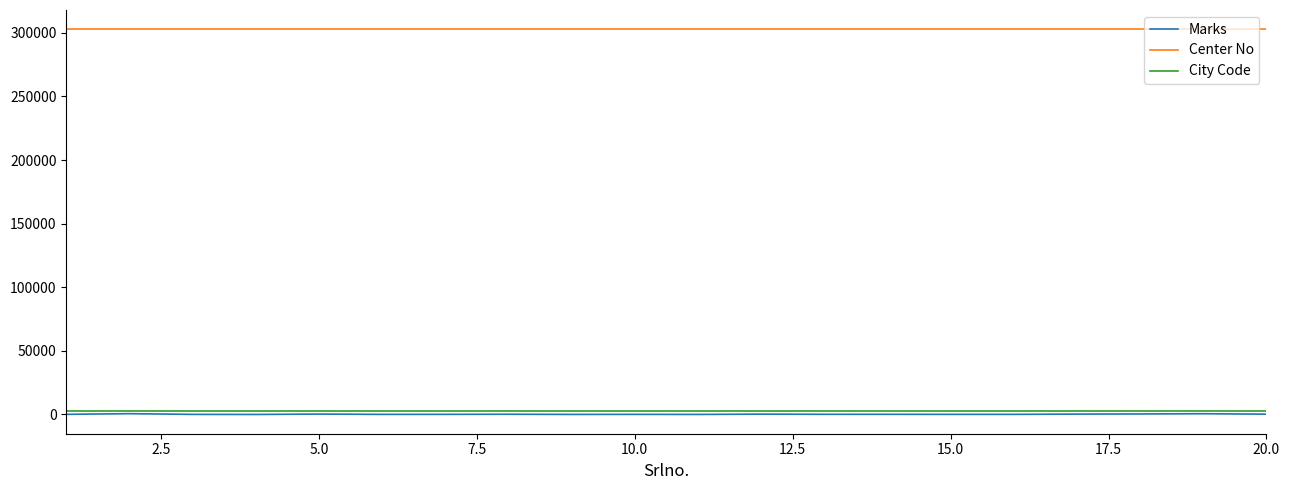

True or false: City Code and Center No intersect in this chart.

False